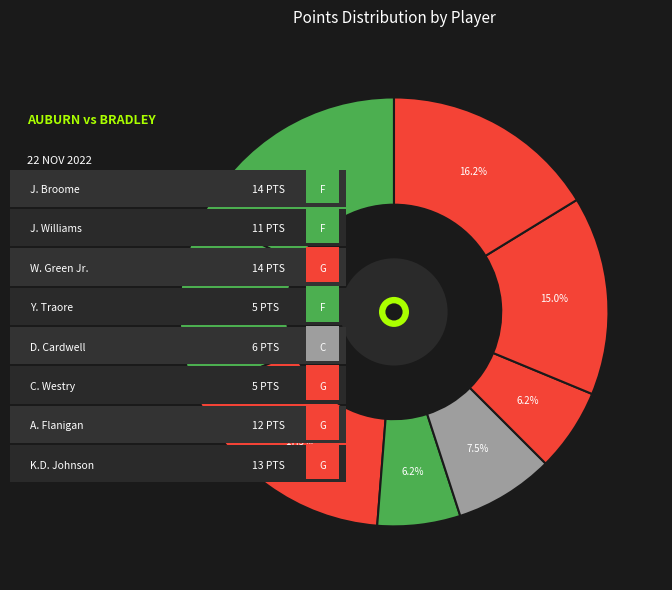

Count the number of slices in the pie.

8